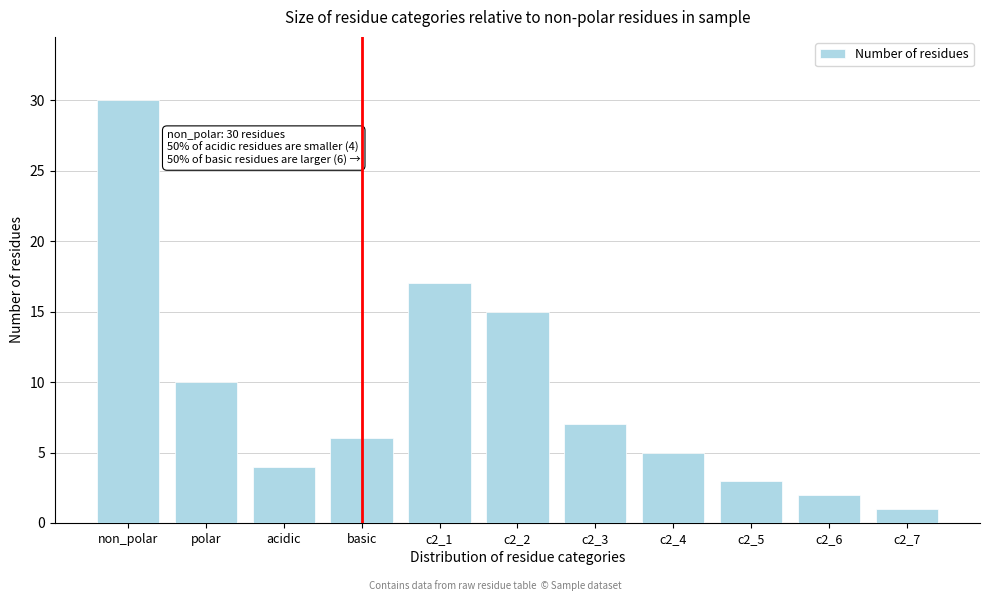

Reading left to right, list all the values displayed in this chart.

non_polar=30	polar=10	acidic=4	basic=6	c2_1=17	c2_2=15	c2_3=7	c2_4=5	c2_5=3	c2_6=2	c2_7=1